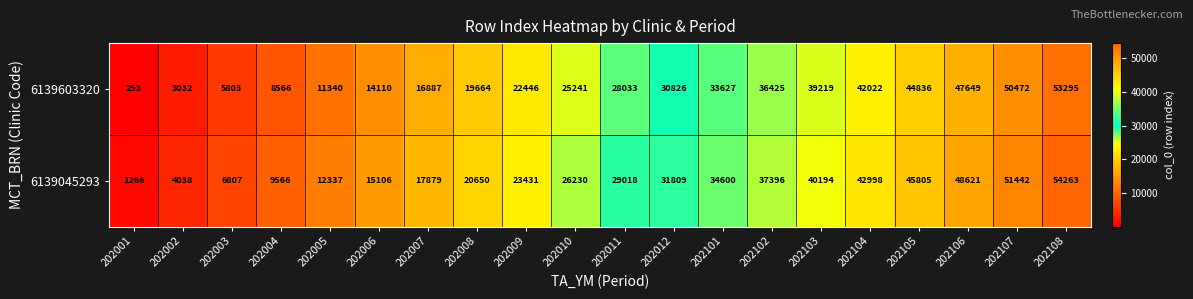

At which category is the sum across all series the highest?

202108